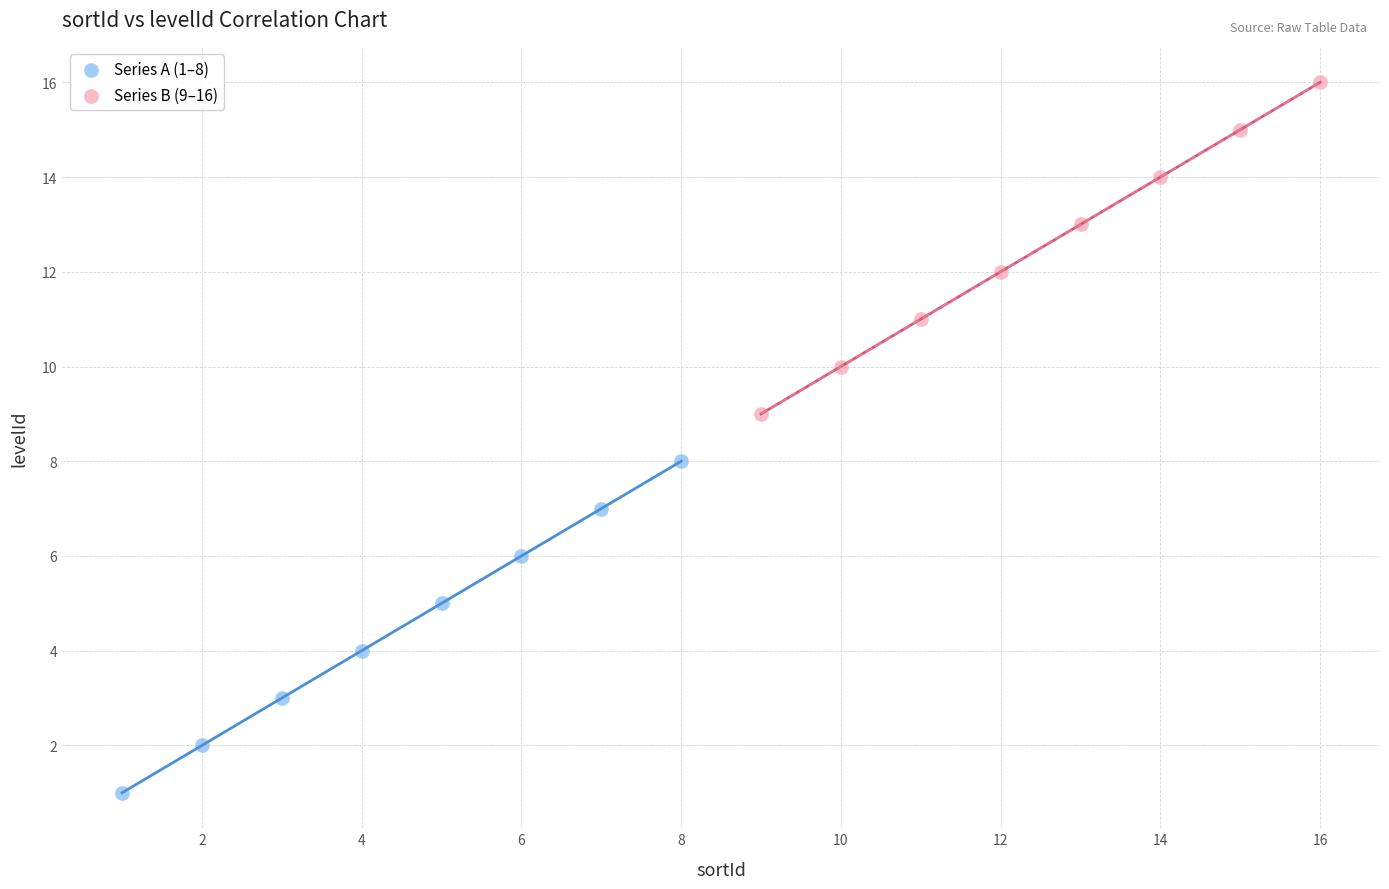

Which series contains the lowest Y value?

Series A (1–8)